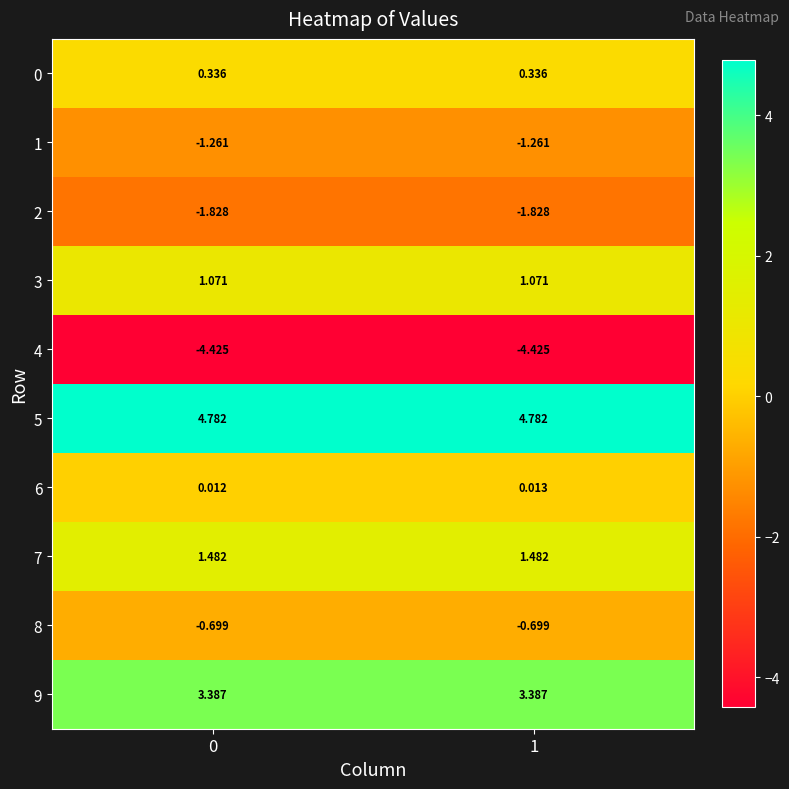

Is the value of 5 at 1 greater than the value of 1 at 1?

Yes